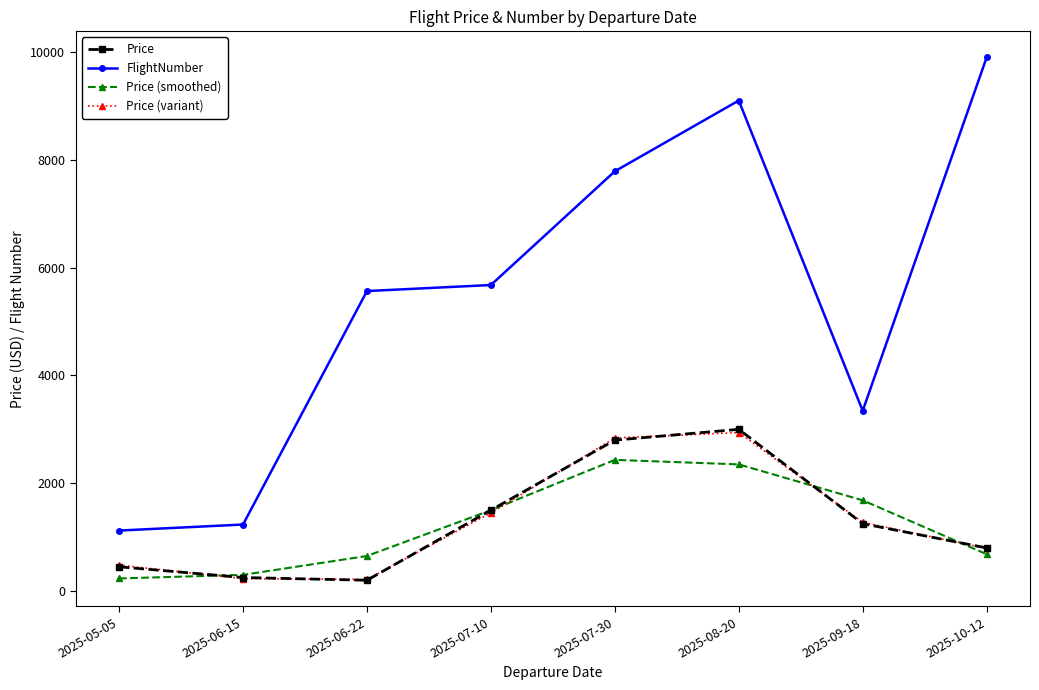

At which category is the sum across all series the highest?

2025-08-20